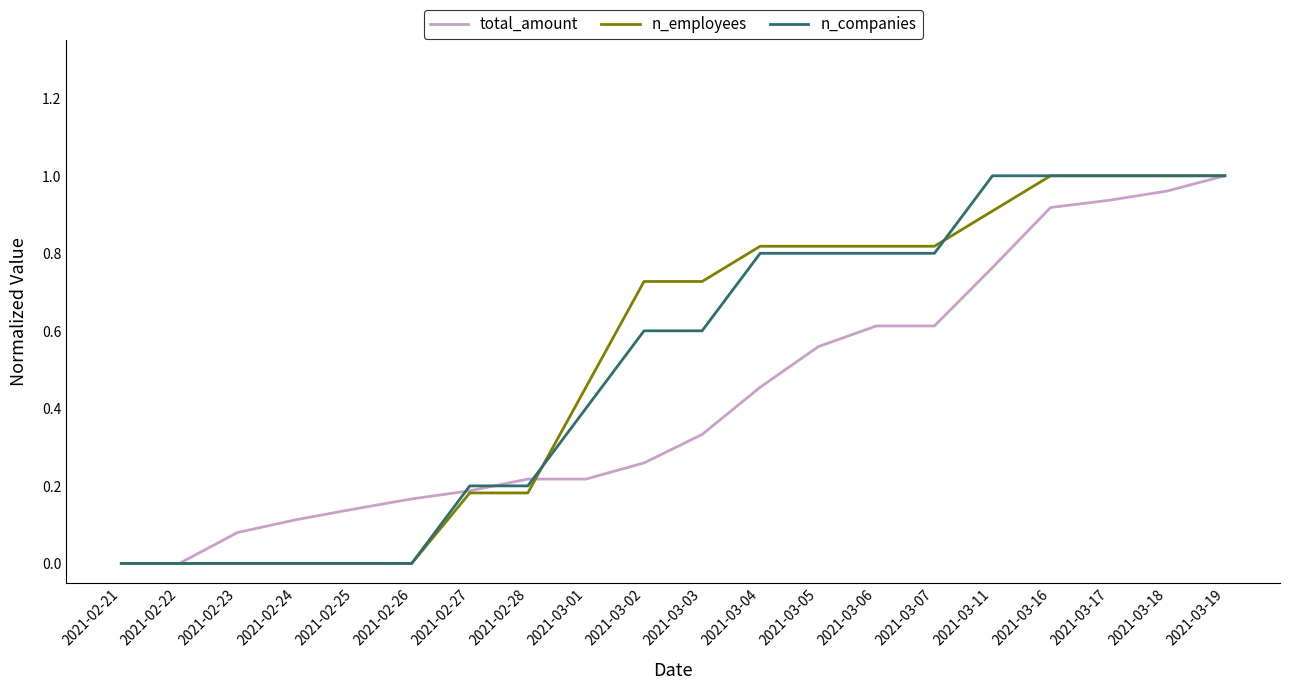

Count the number of categories in the chart.

20